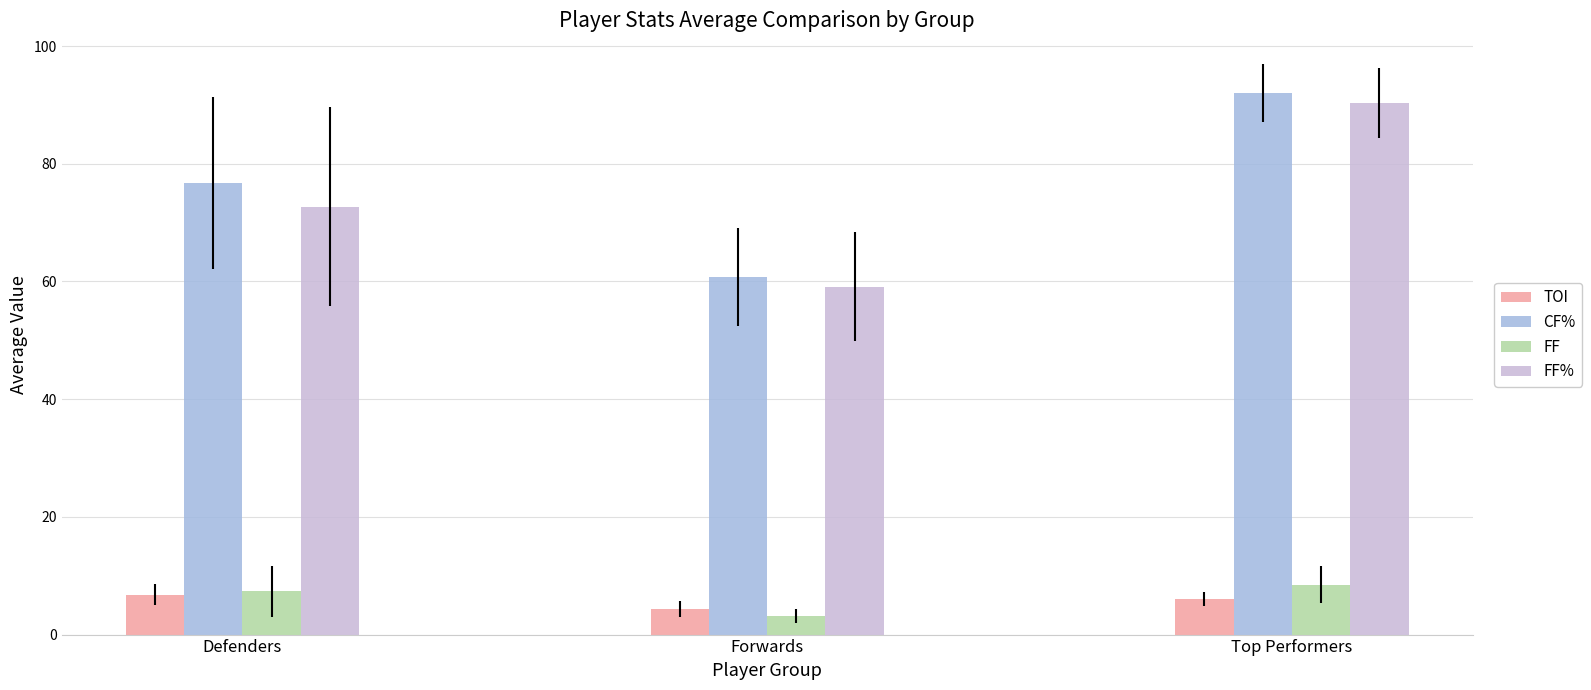

At how many categories does at least one series exceed 75?

2